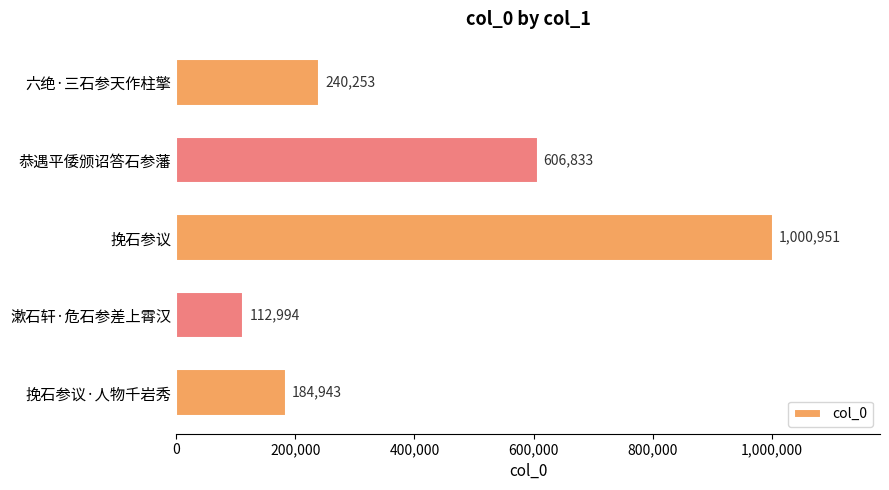

What is the smallest value displayed?

112994